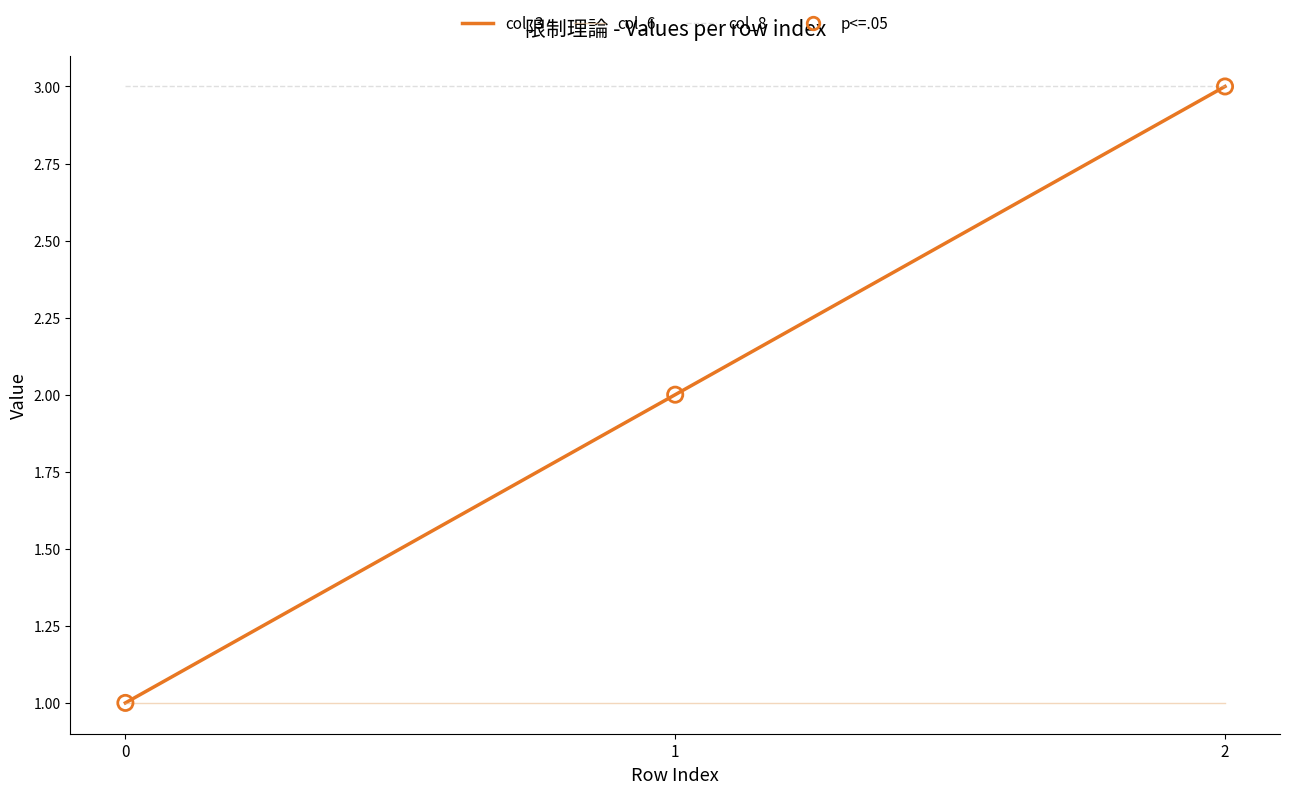

Which series has the widest spread of values?

col_3